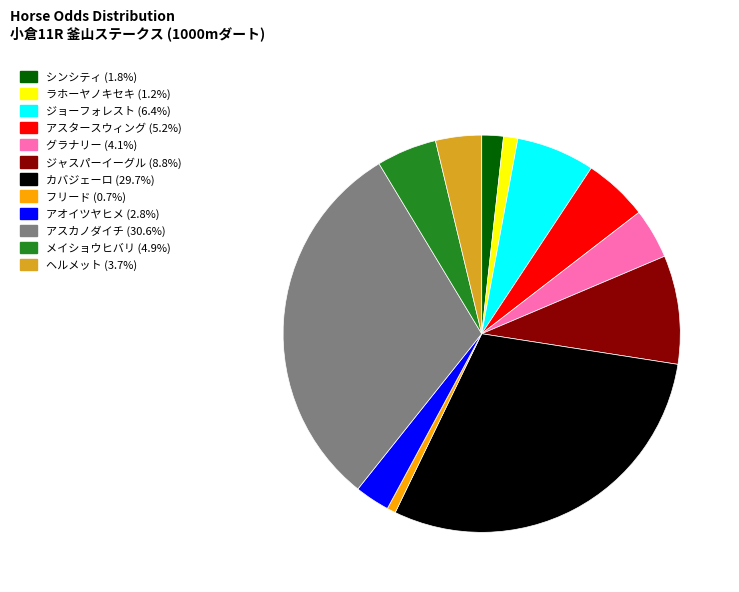

Combined, do グラナリー (4.1%) and フリード (0.7%) account for over 50%?

No